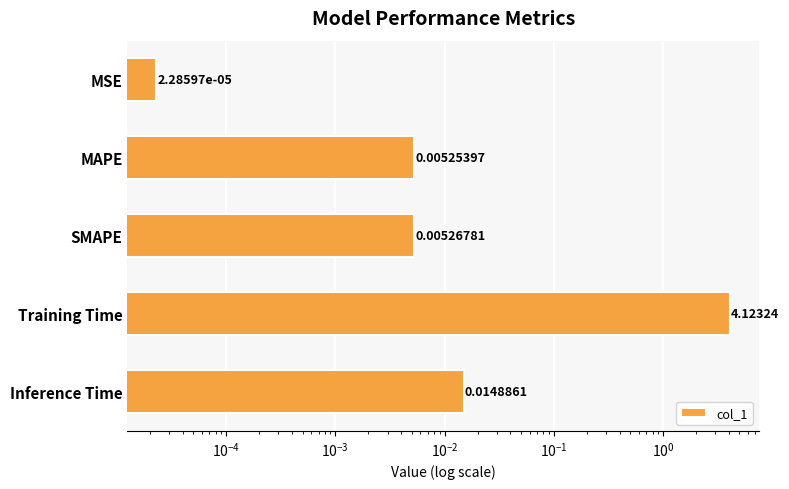

The value at Inference Time is 0.0. True or false?

False